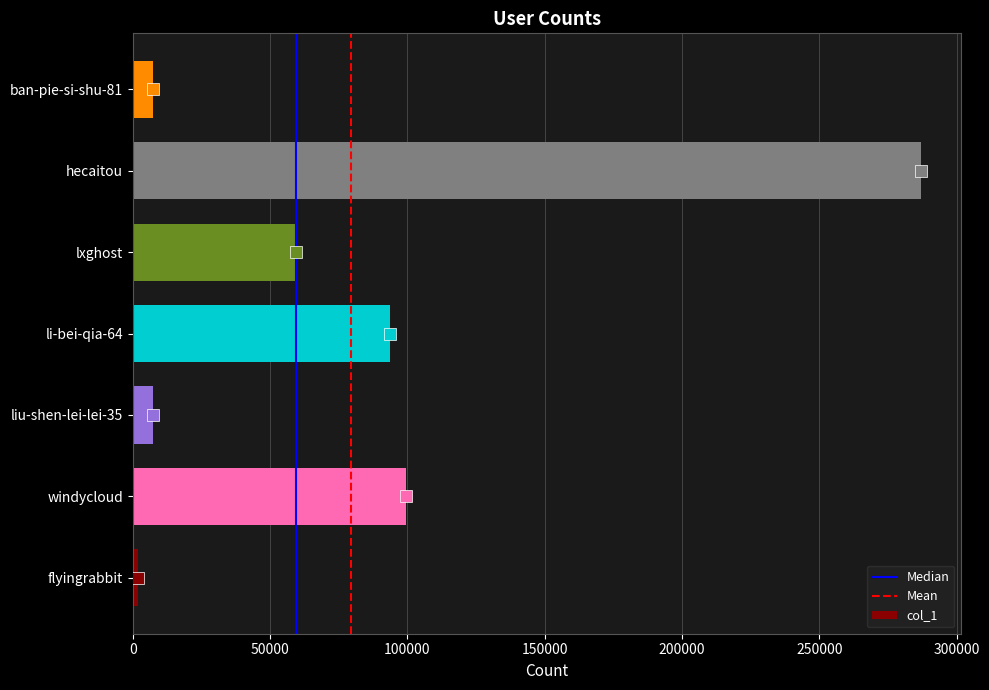

How many data points are less than 59427?

3